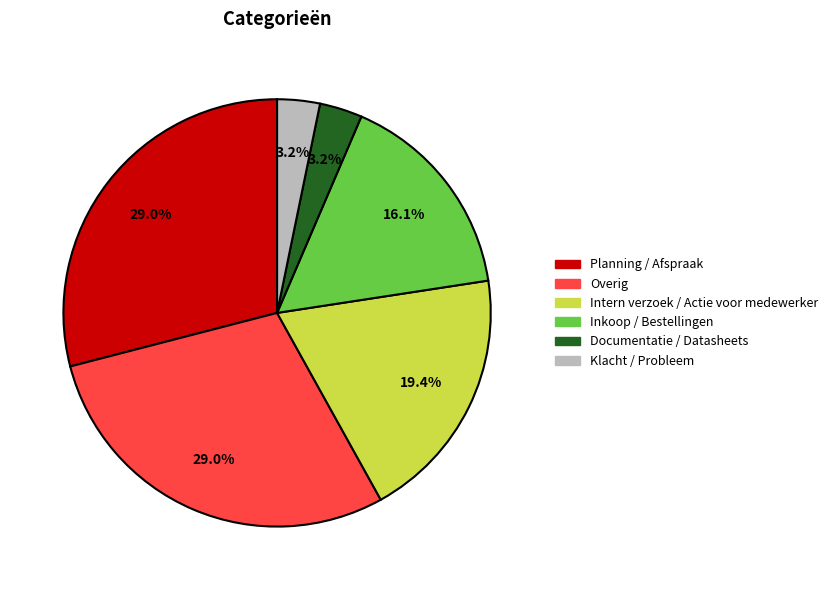

Approximately how many times larger is the value at Planning / Afspraak compared to Inkoop / Bestellingen?

1.8